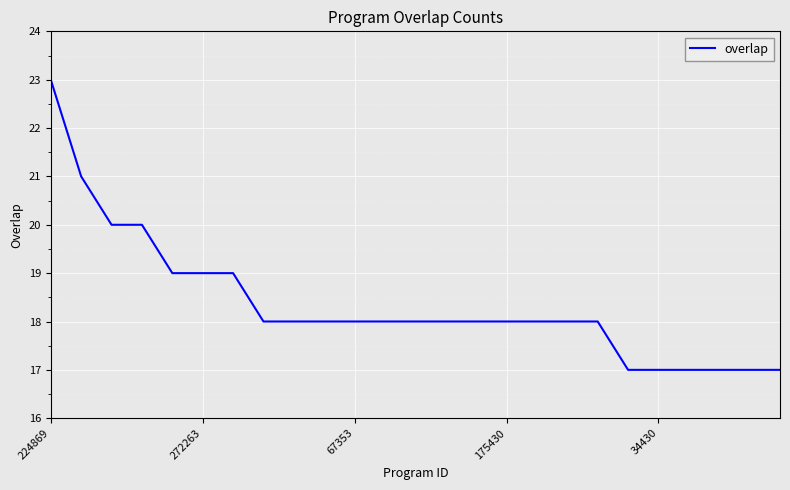

How many lines are shown in the chart?

1